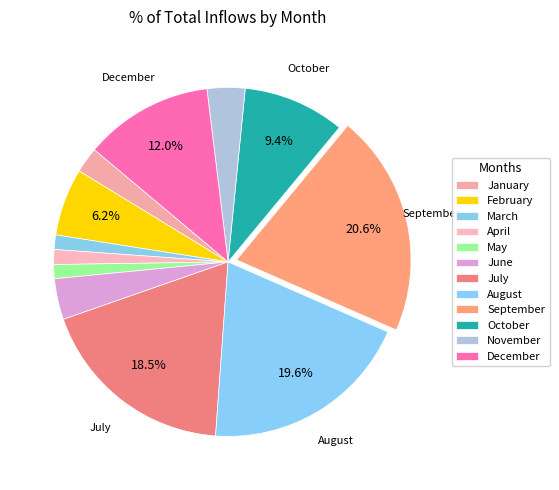

Between August and April, which is larger?

August